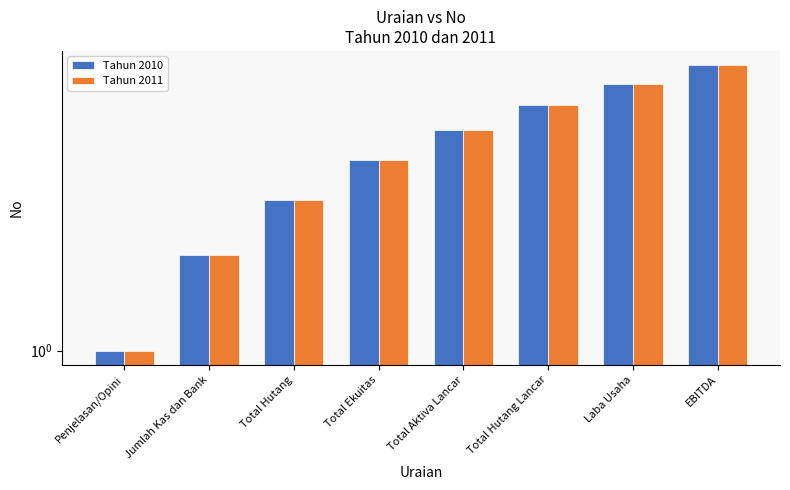

True or false: Tahun 2011 has a value of 7 at Total Aktiva Lancar.

False